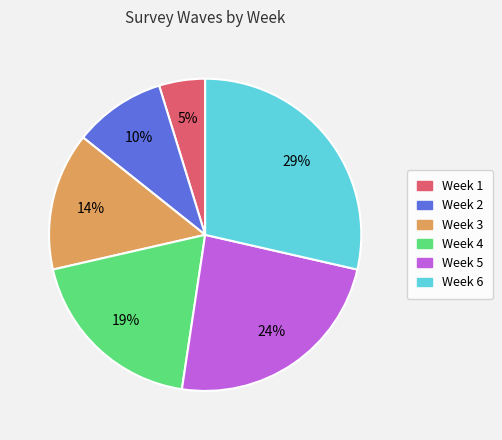

To the nearest percent, what portion does Week 1 represent?

5%